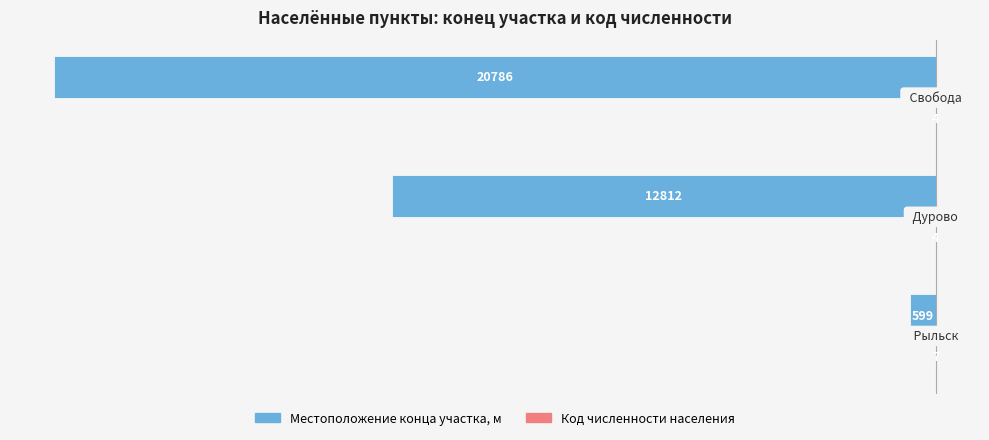

What is the sum of all Местоположение конца участка, м values?

-34197